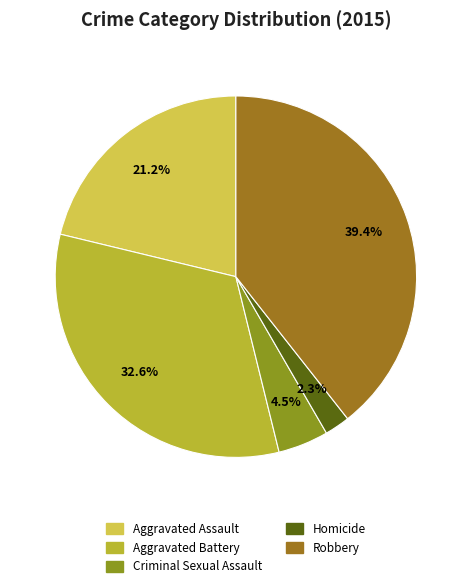

Does any single category account for the majority?

No